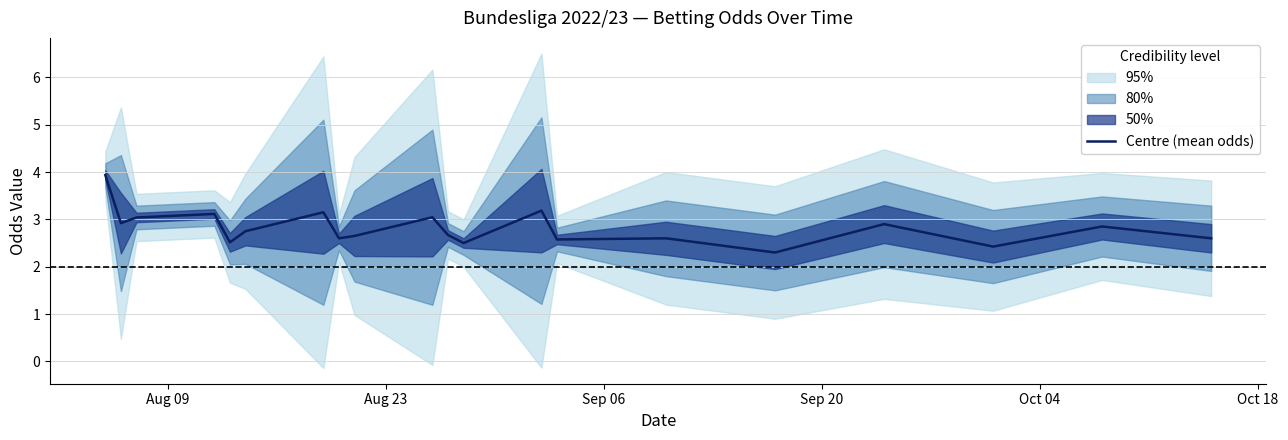

What is the minimum value for Centre (mean odds)?

2.3